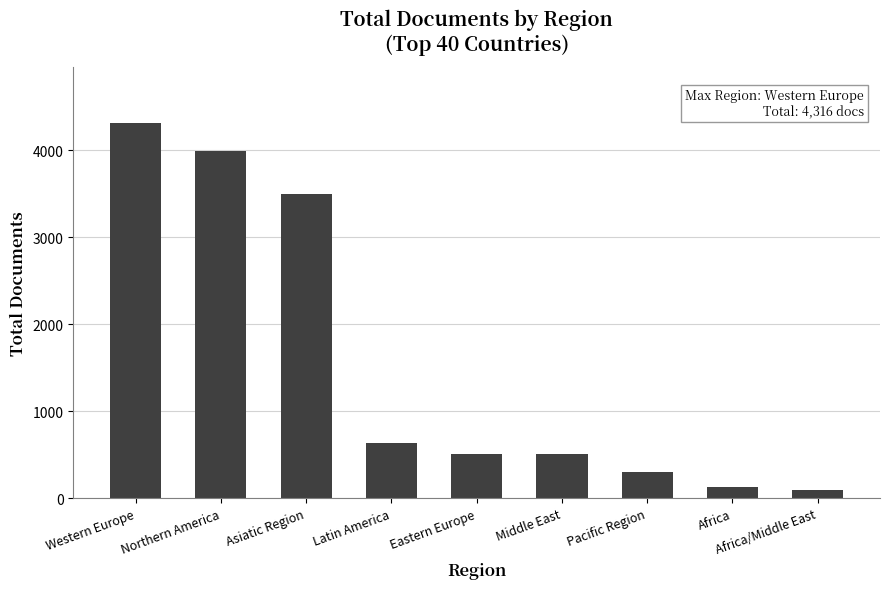

The value at Latin America is 304. True or false?

False